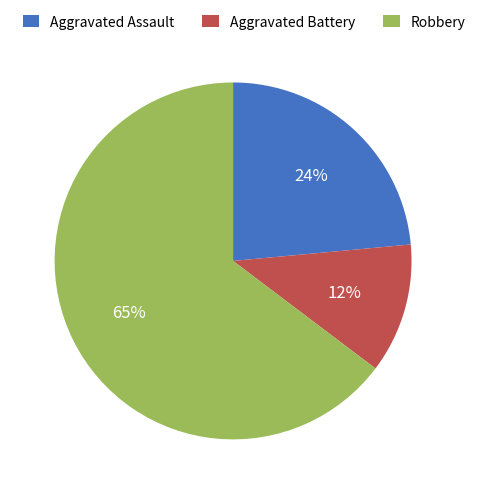

To the nearest percent, what is the average slice percentage?

33%